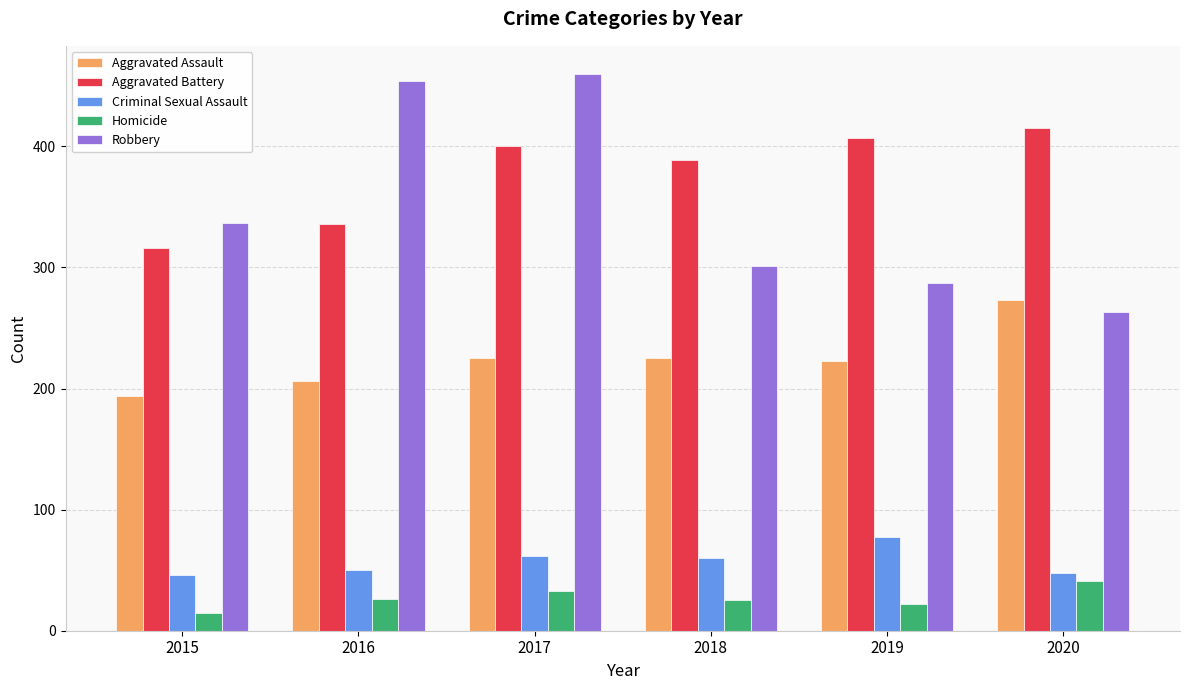

What are all the series names shown in the legend?

Aggravated Assault, Aggravated Battery, Criminal Sexual Assault, Homicide, Robbery